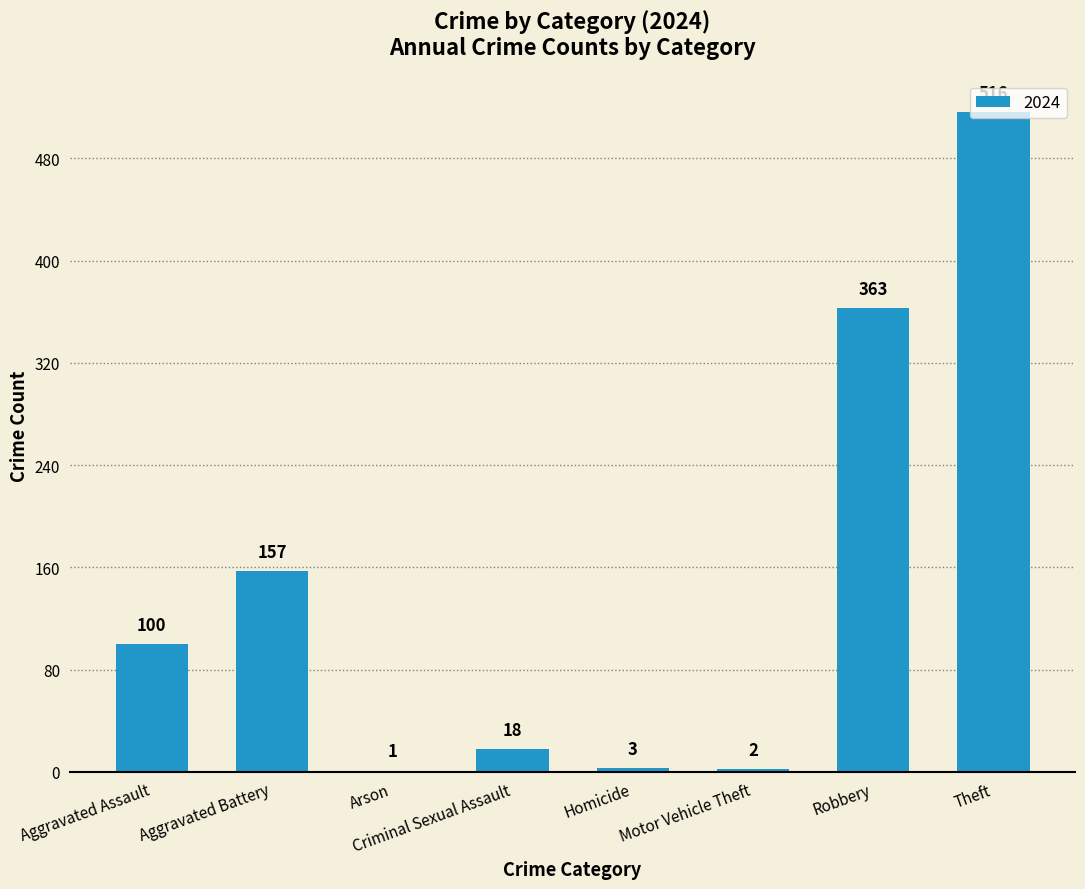

True or false: the data shows 516 at Theft.

True